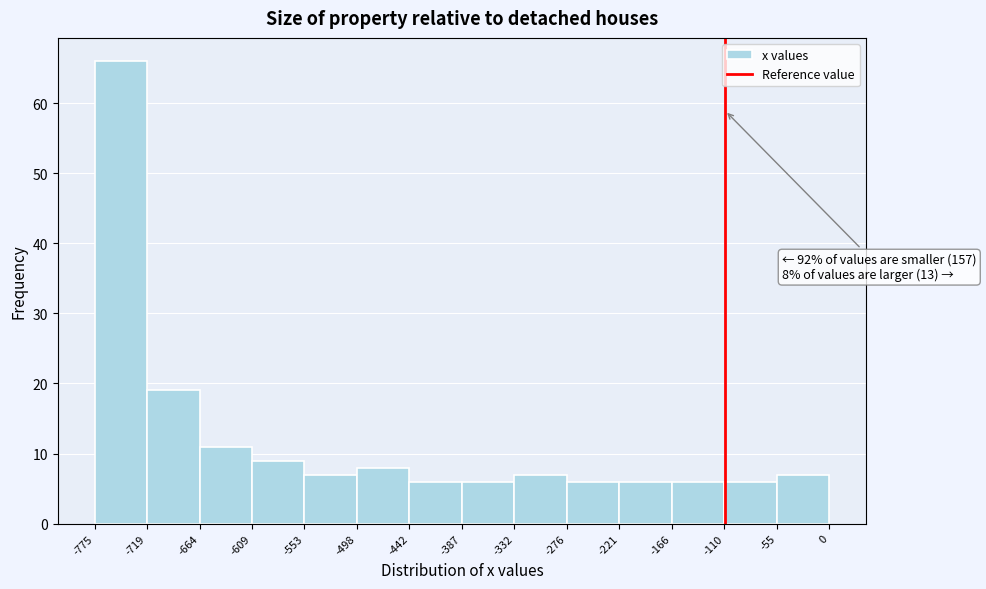

Which range on the x-axis has the tallest bar?

-775 to -719